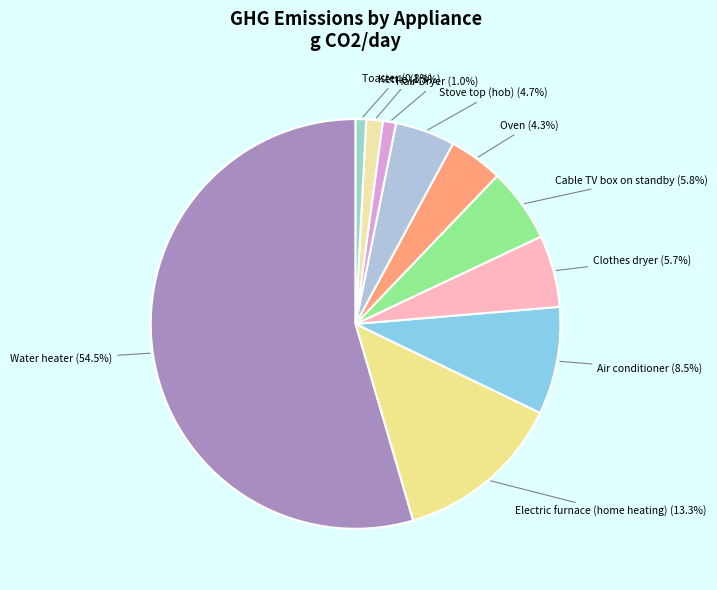

Count the number of slices in the pie.

10